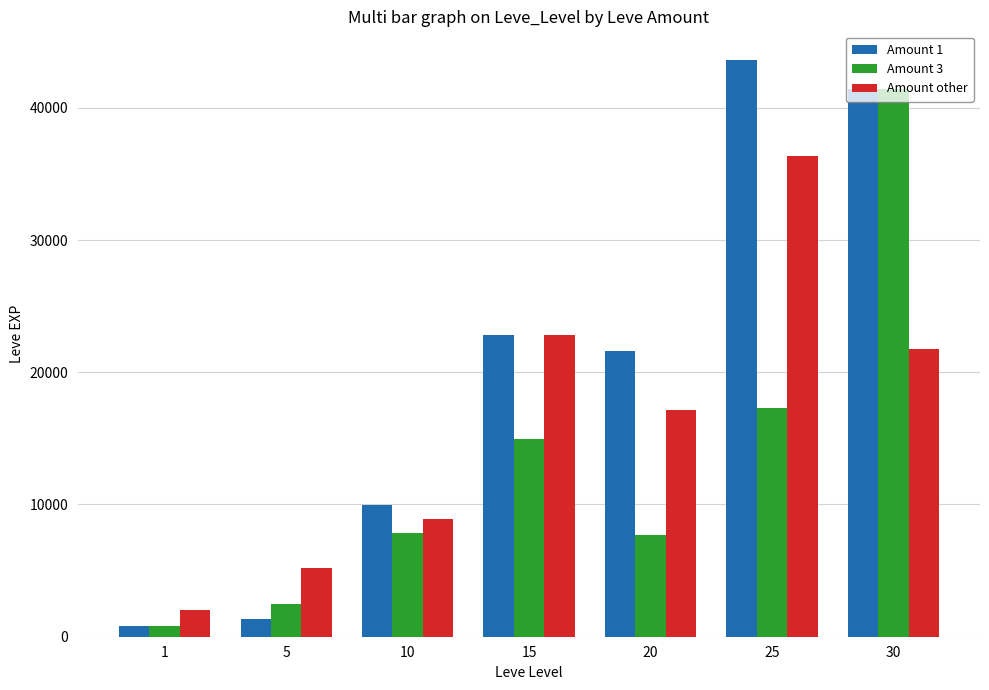

What is the total value across all series at 10?

26800